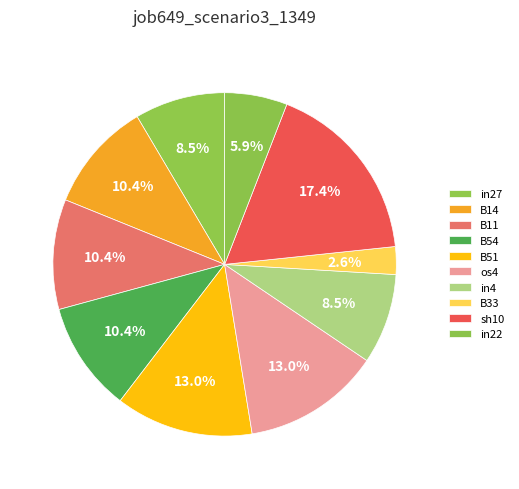

To the nearest percent, what is the average slice percentage?

10%